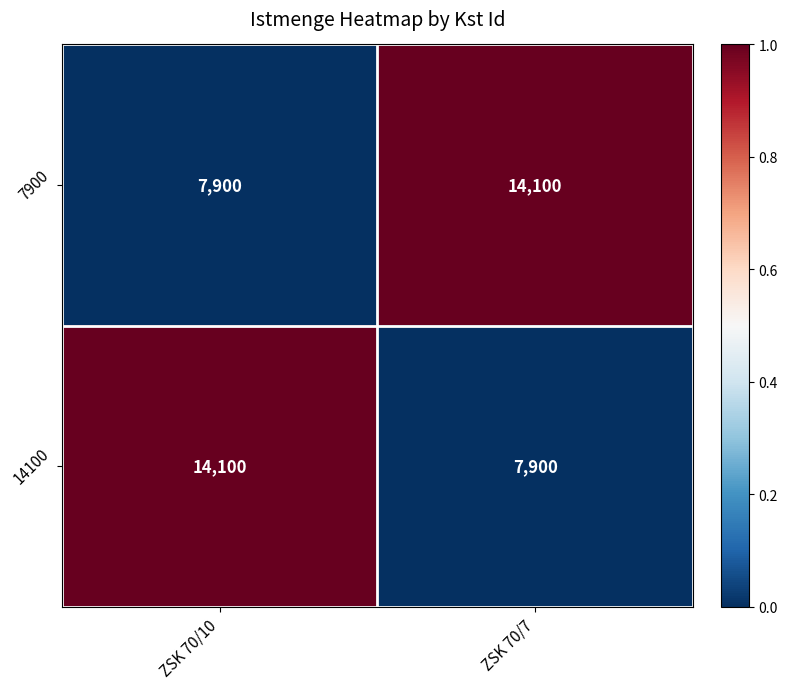

How many data points does each series have?

2